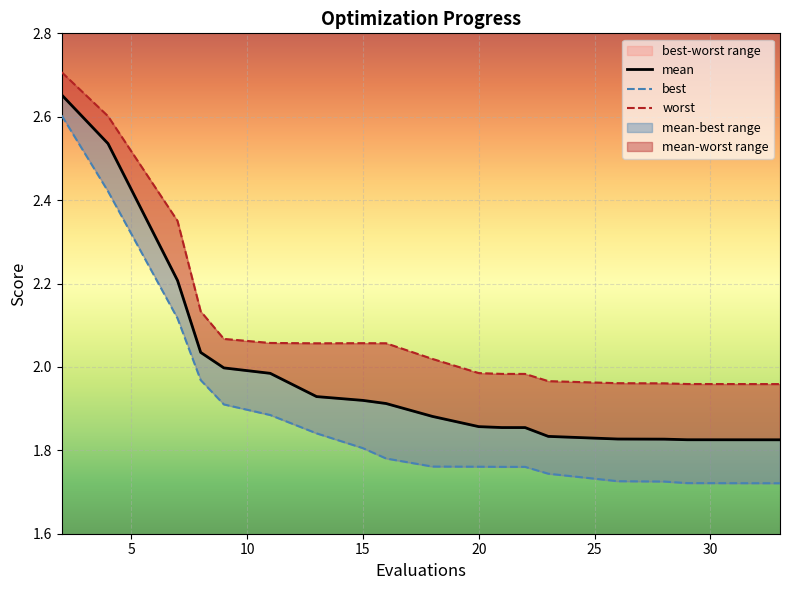

Rank the series by their average value, from lowest to highest.

best, mean, worst